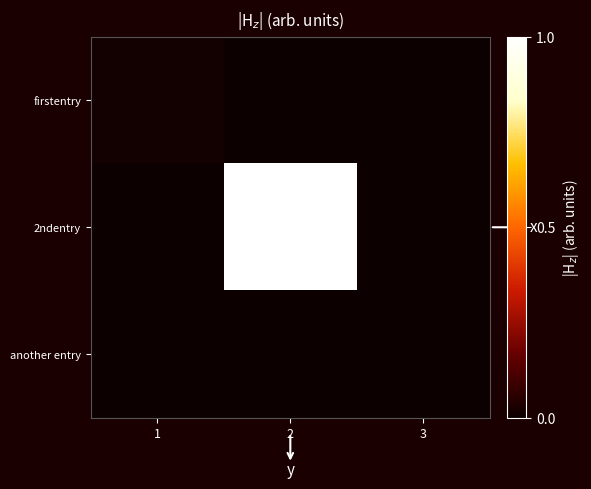

Rank the series at 2 from highest to lowest value.

2ndentry, firstentry, another entry